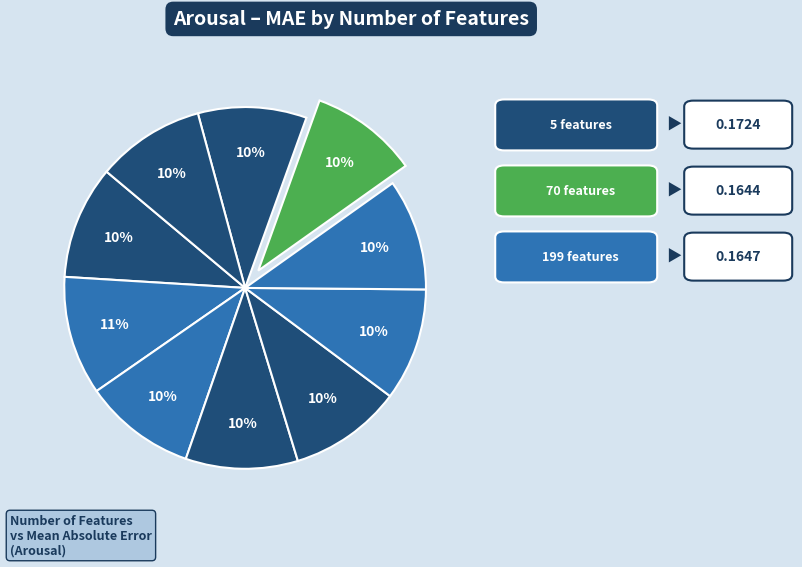

How many segments does this pie chart have?

10